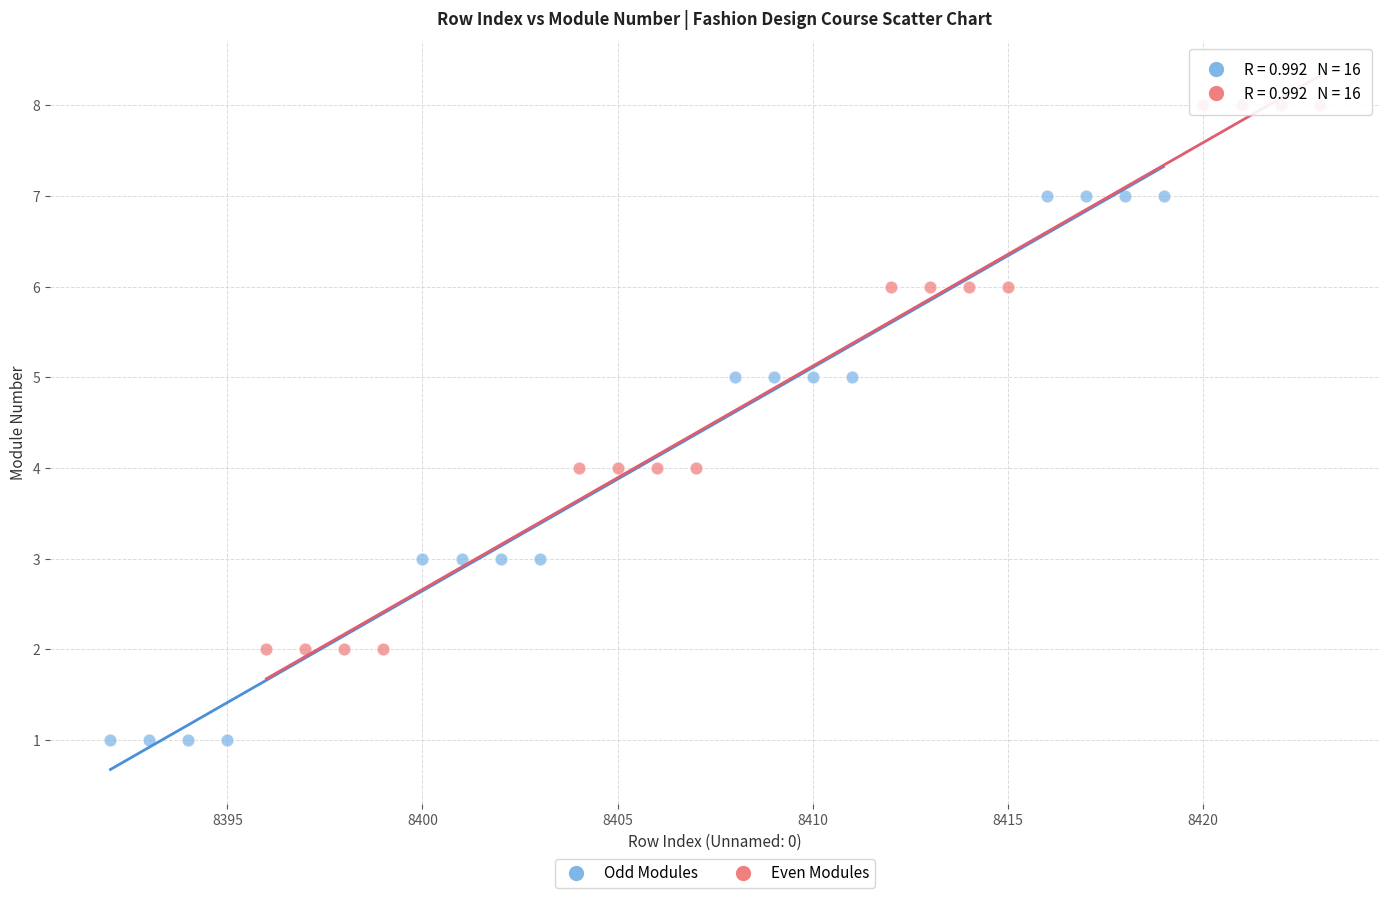

Which series contains the highest Y value?

Even Modules